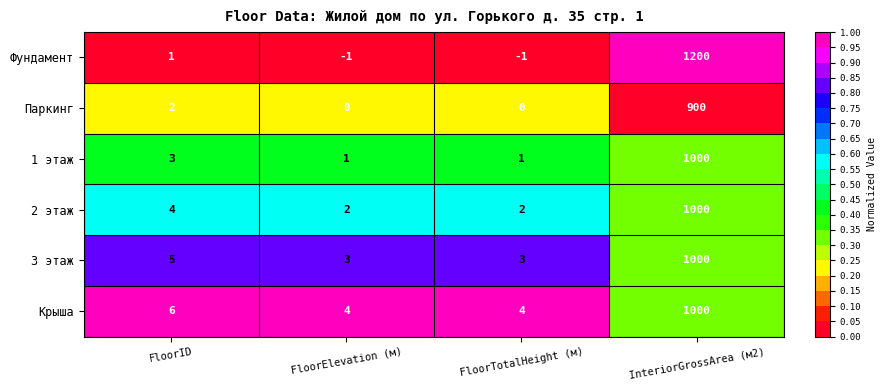

Rank the series at FloorTotalHeight (м) from highest to lowest value.

Крыша, 3 этаж, 2 этаж, 1 этаж, Паркинг, Фундамент